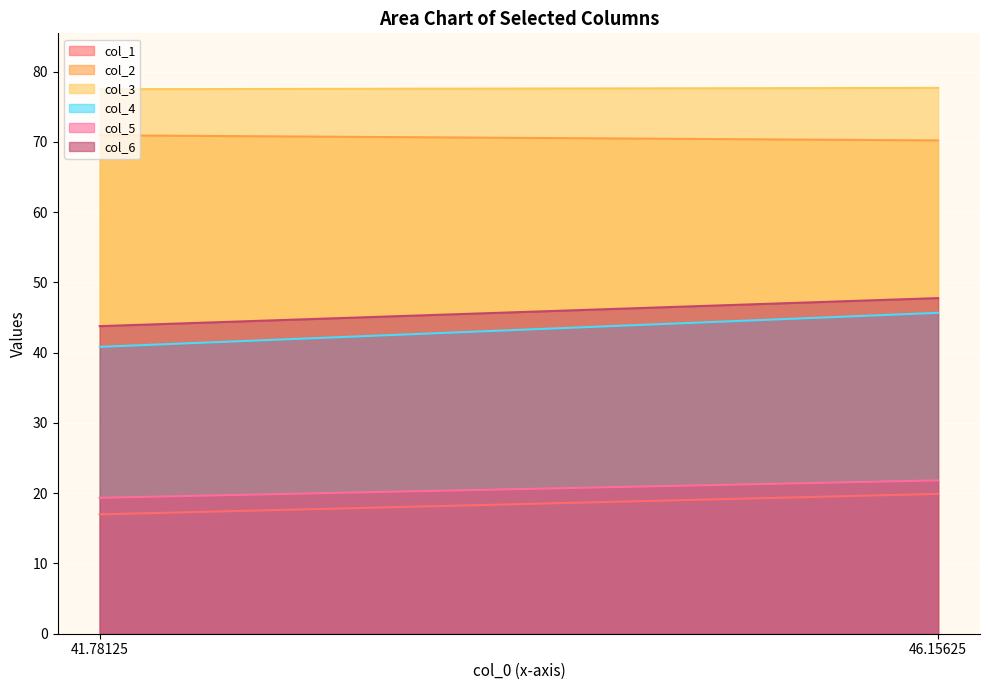

What is the sum of all col_1 values?

36.9